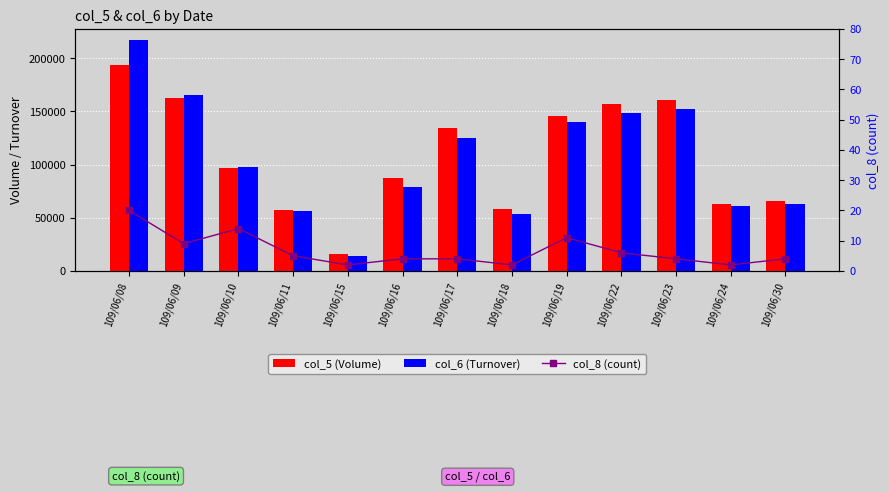

Which label corresponds to the largest value in the chart?

109/06/08